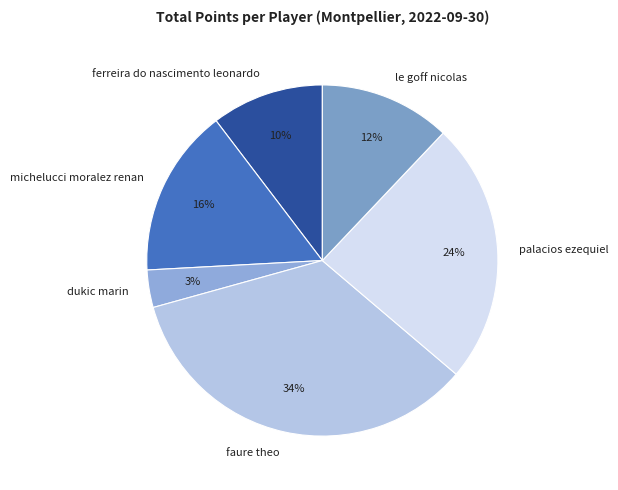

Is there any slice that represents more than half of the pie?

No